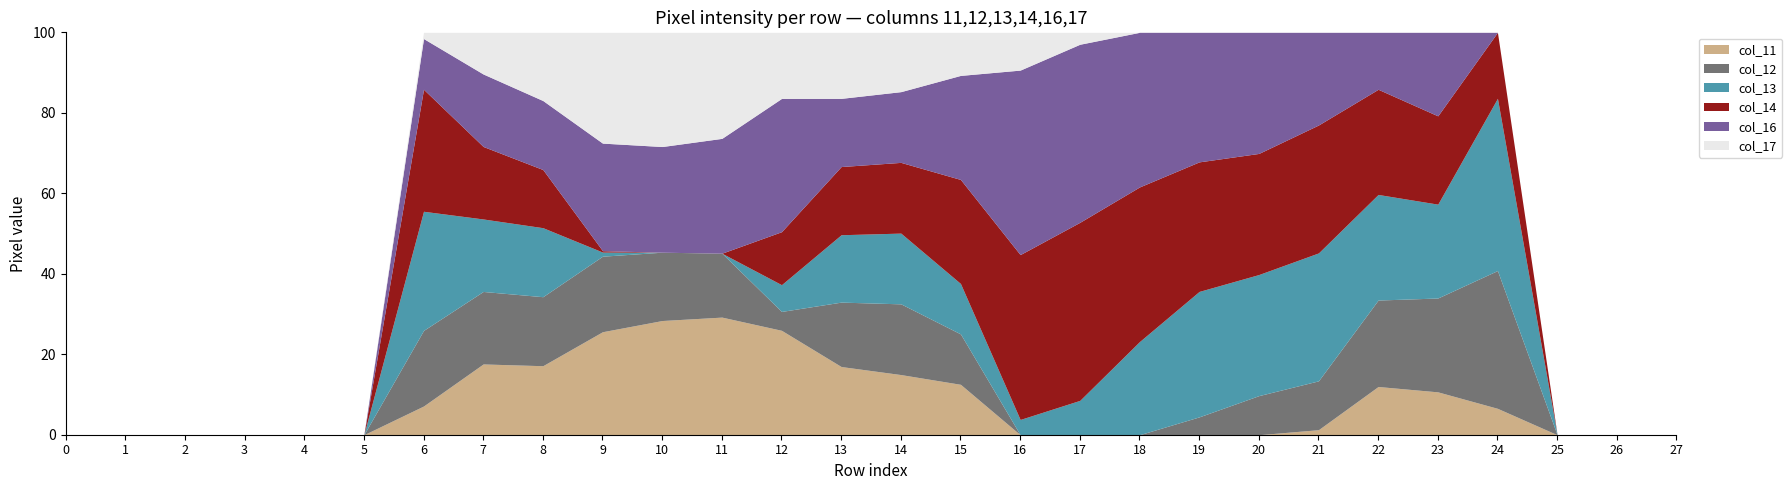

True or false: col_16 has more than 0 interior local peaks.

True